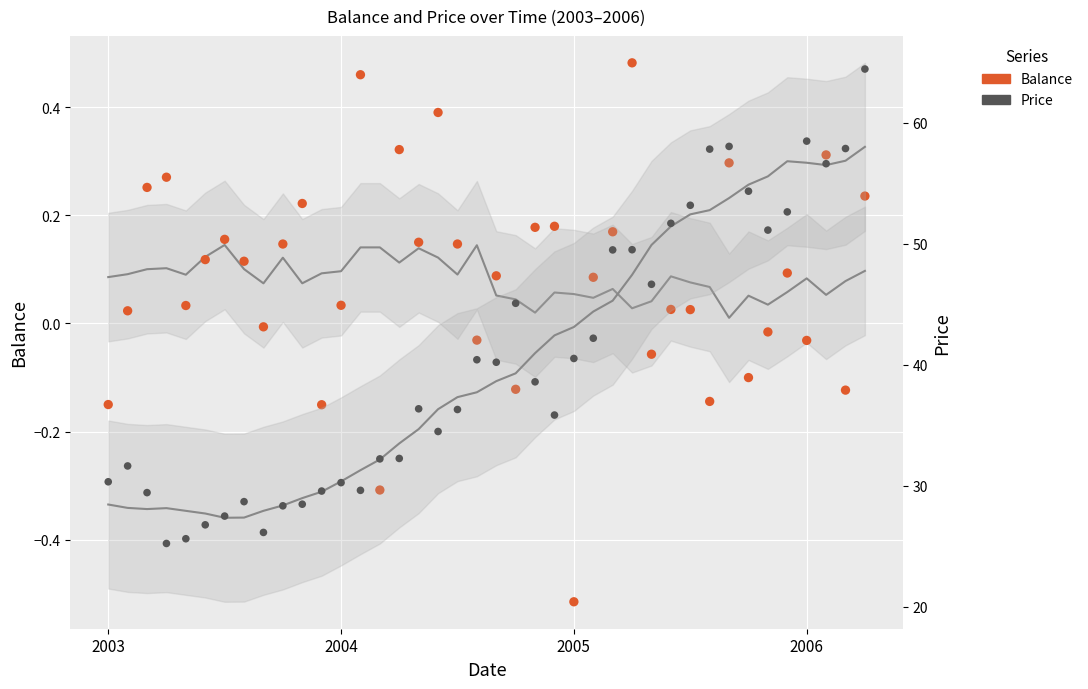

What are all the series names shown in the legend?

Balance, Price